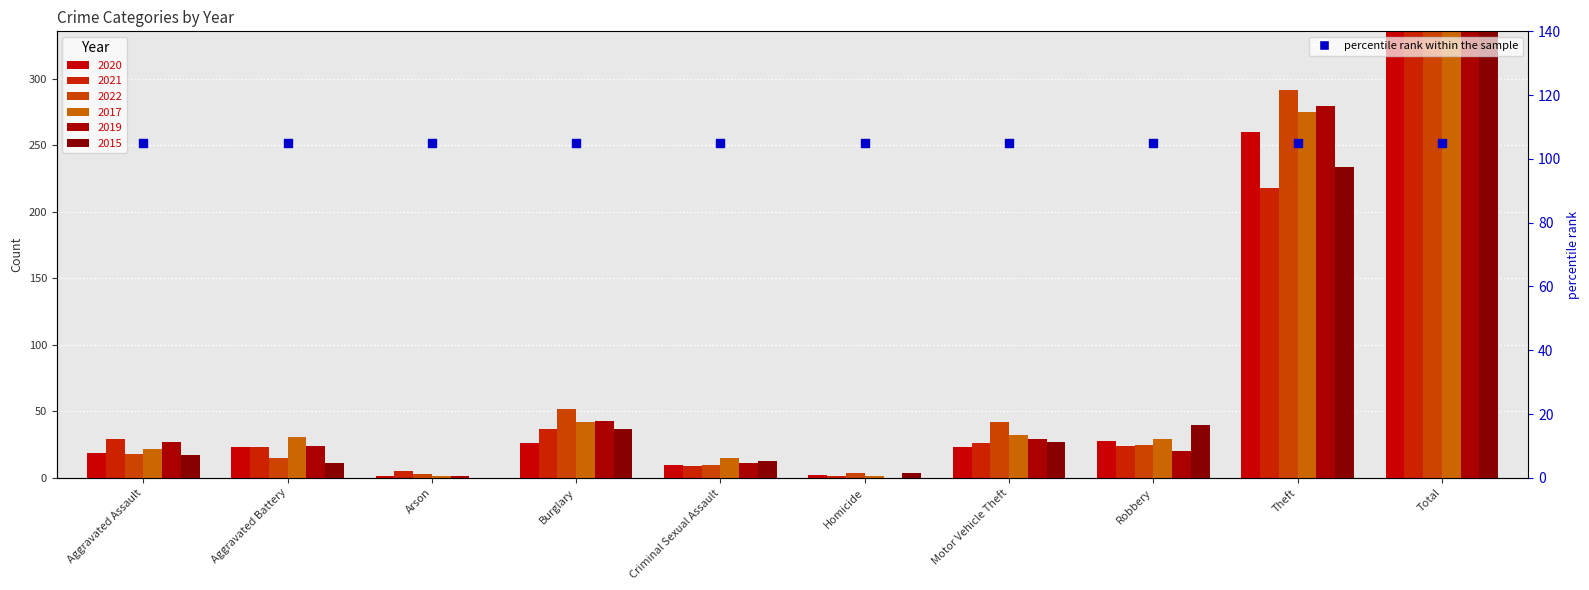

At which category is the sum across all series the highest?

Total